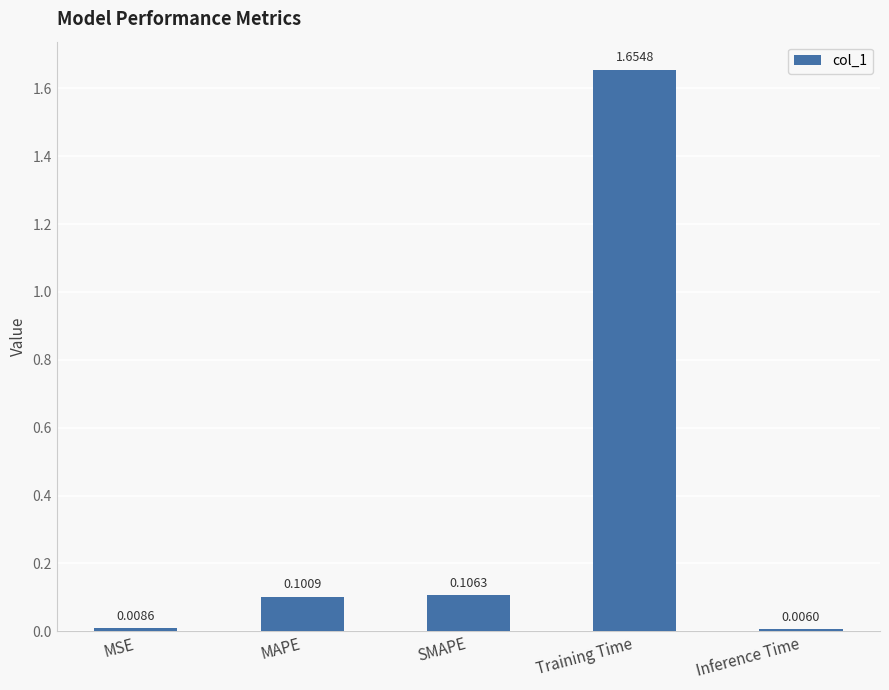

Rank the categories by value from highest to lowest.

Training Time, SMAPE, MAPE, MSE, Inference Time